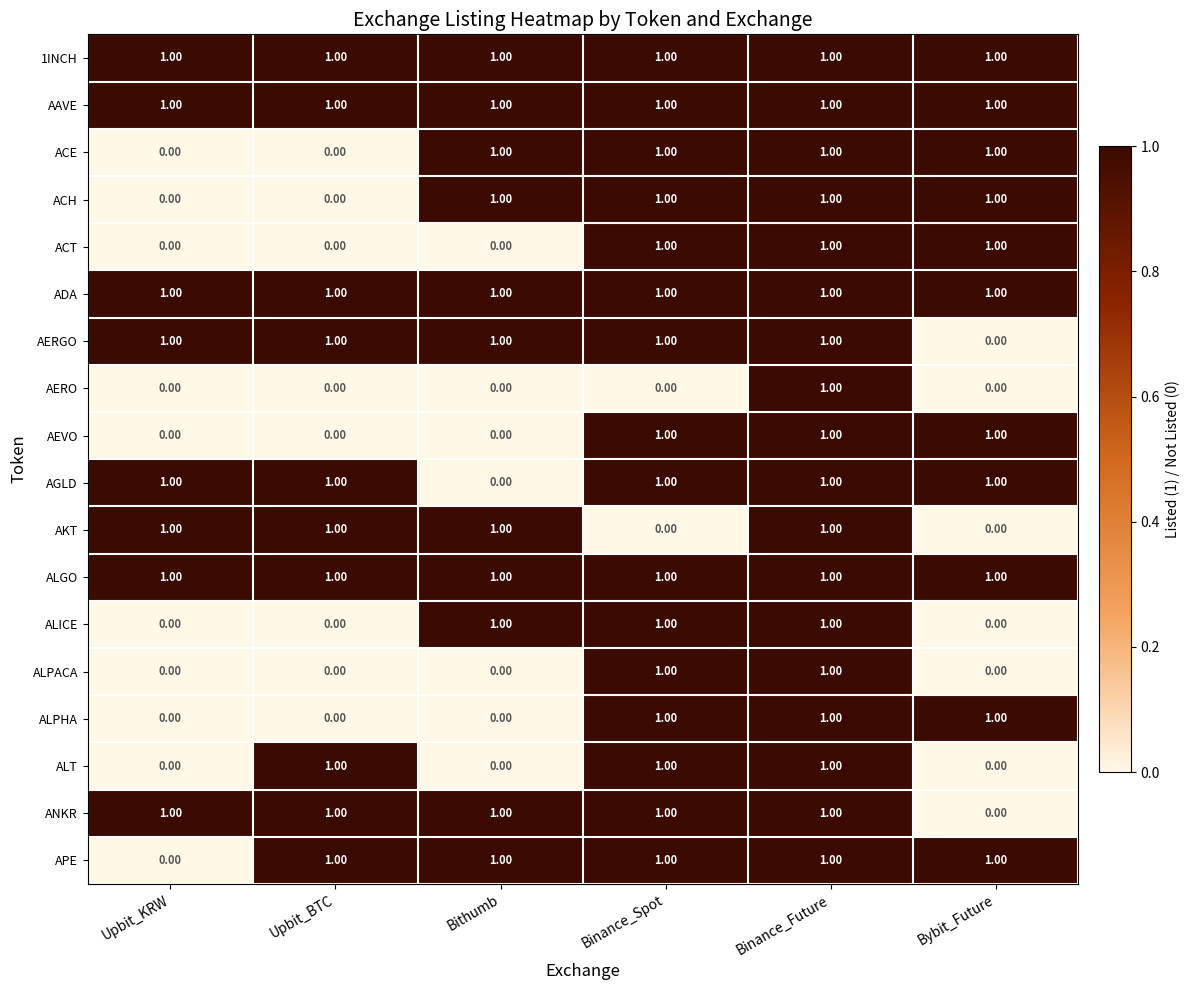

What is the sum of all ACH values?

4